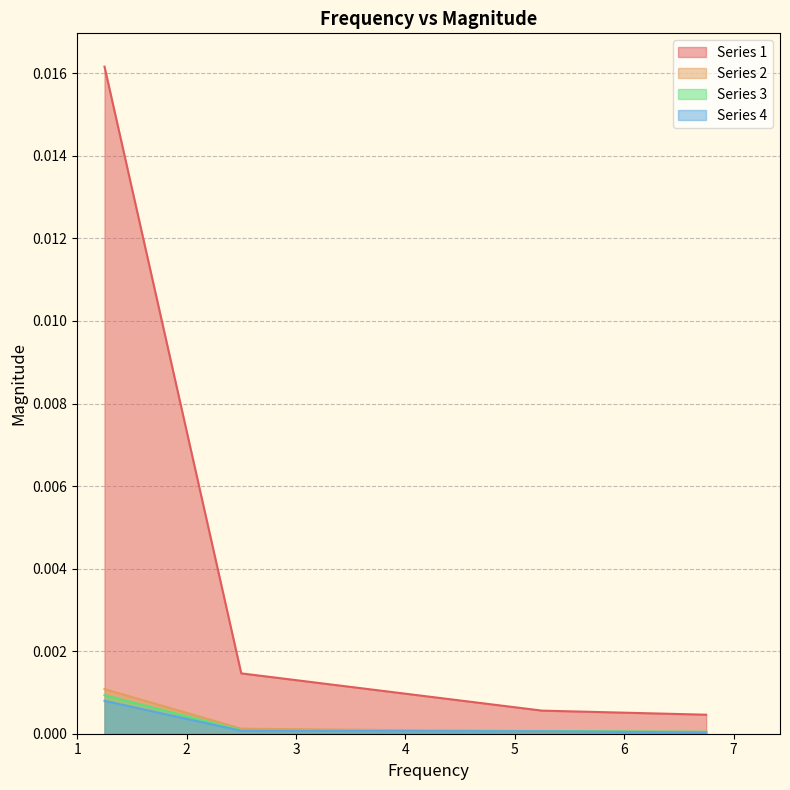

Between 6.75 and 5.25, which is larger?

5.25